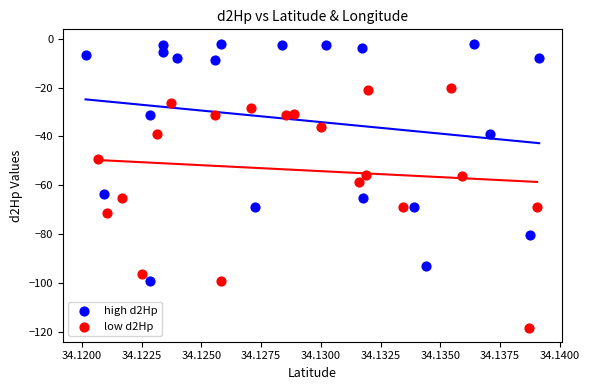

Which series reaches the minimum Y coordinate?

low d2Hp